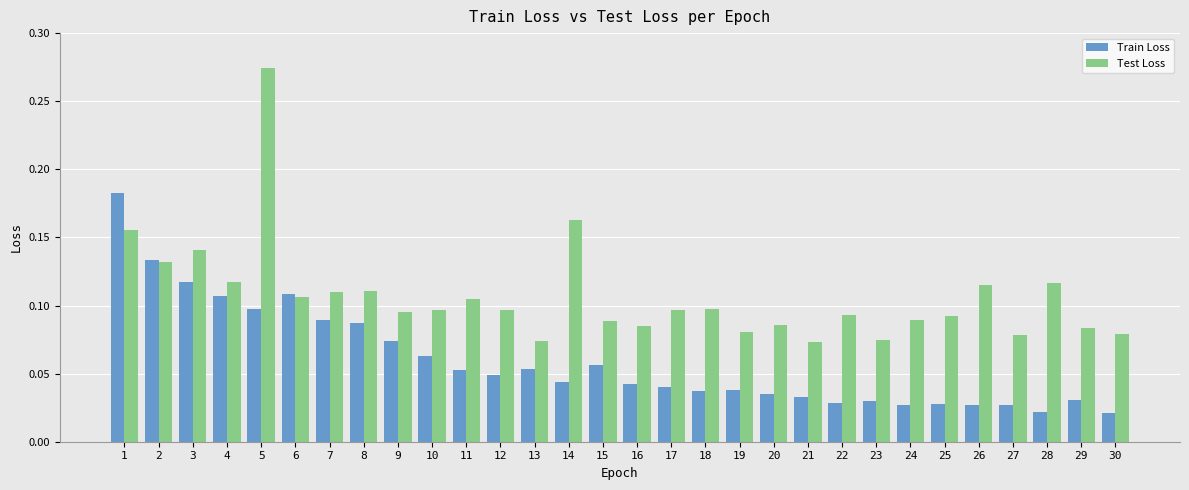

Count the number of categories in the chart.

30